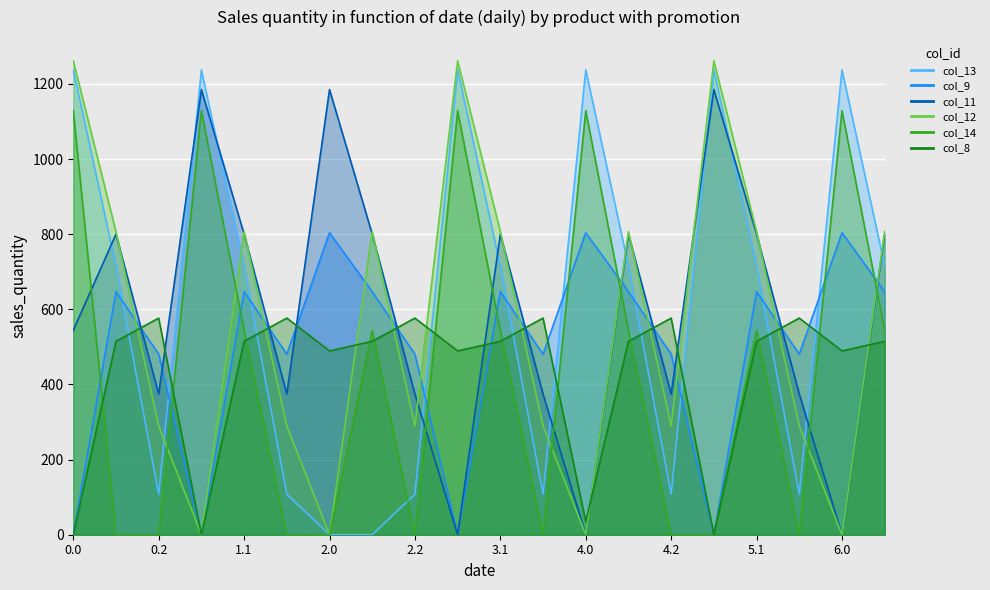

What is the difference between the second highest and minimum values in the col_13 series?

1237.4